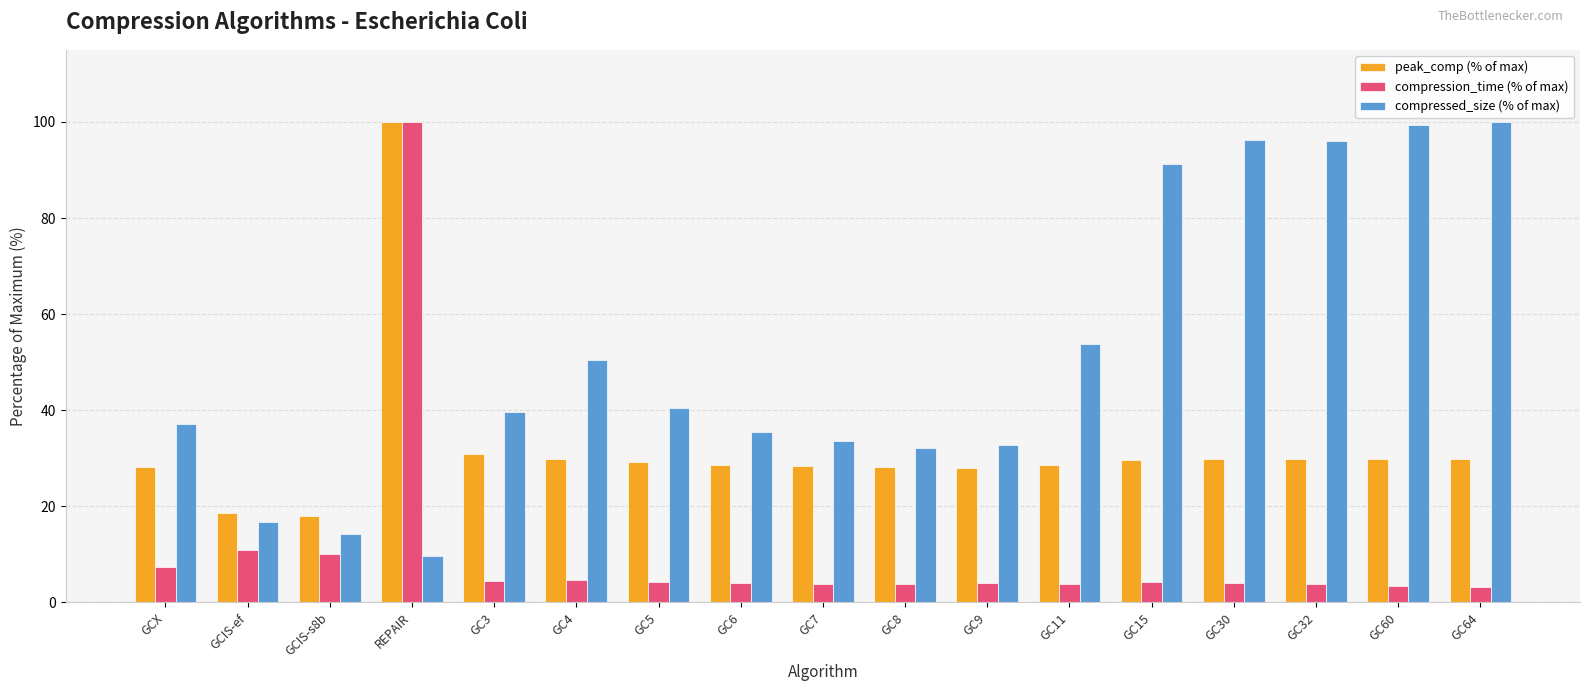

Count the number of data series in this chart.

3